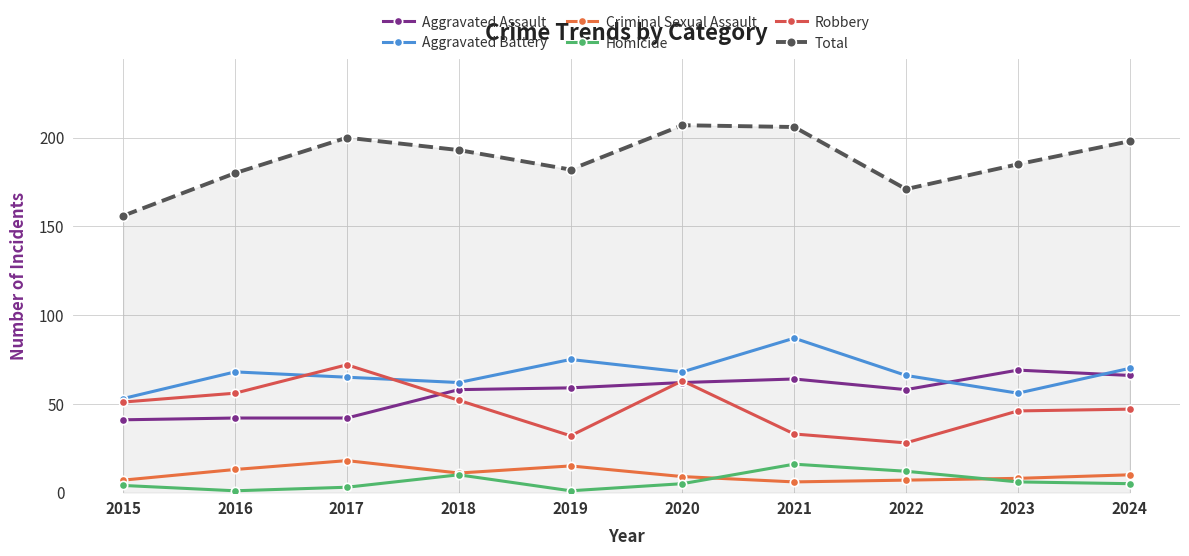

Rank the categories by Criminal Sexual Assault value from lowest to highest.

2021, 2015, 2022, 2023, 2020, 2024, 2018, 2016, 2019, 2017